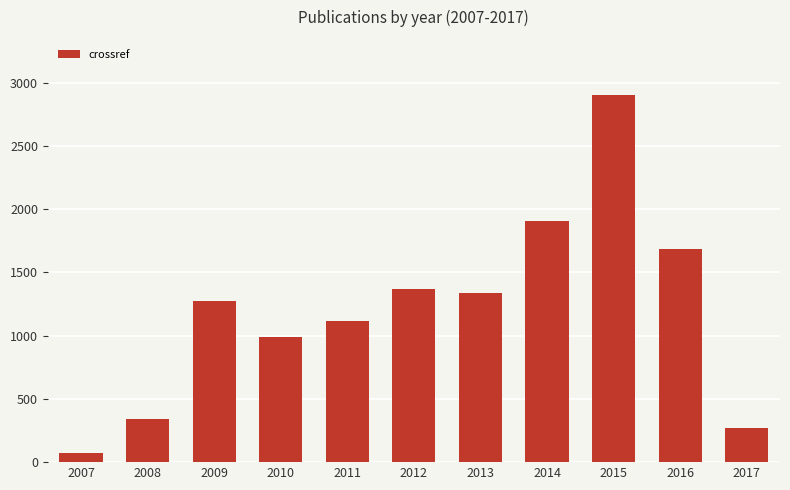

The chart shows a value of 1116 at 2011. True or false?

True